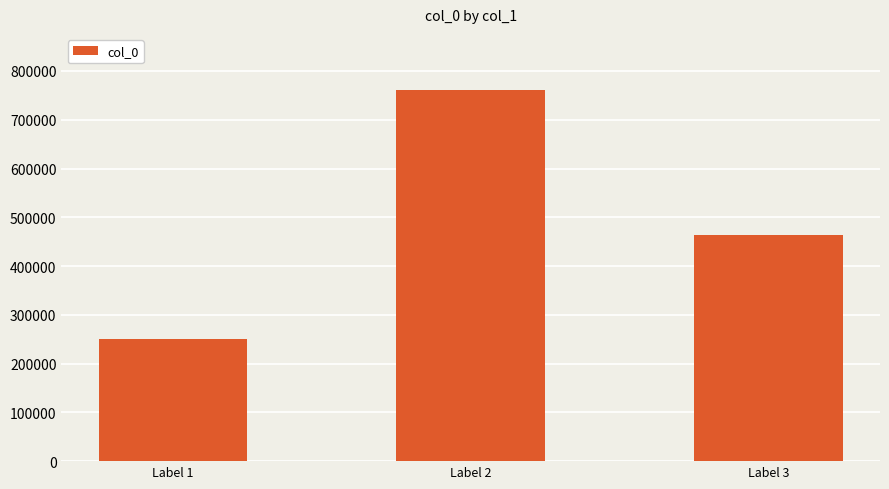

What is the smallest value displayed?

251380